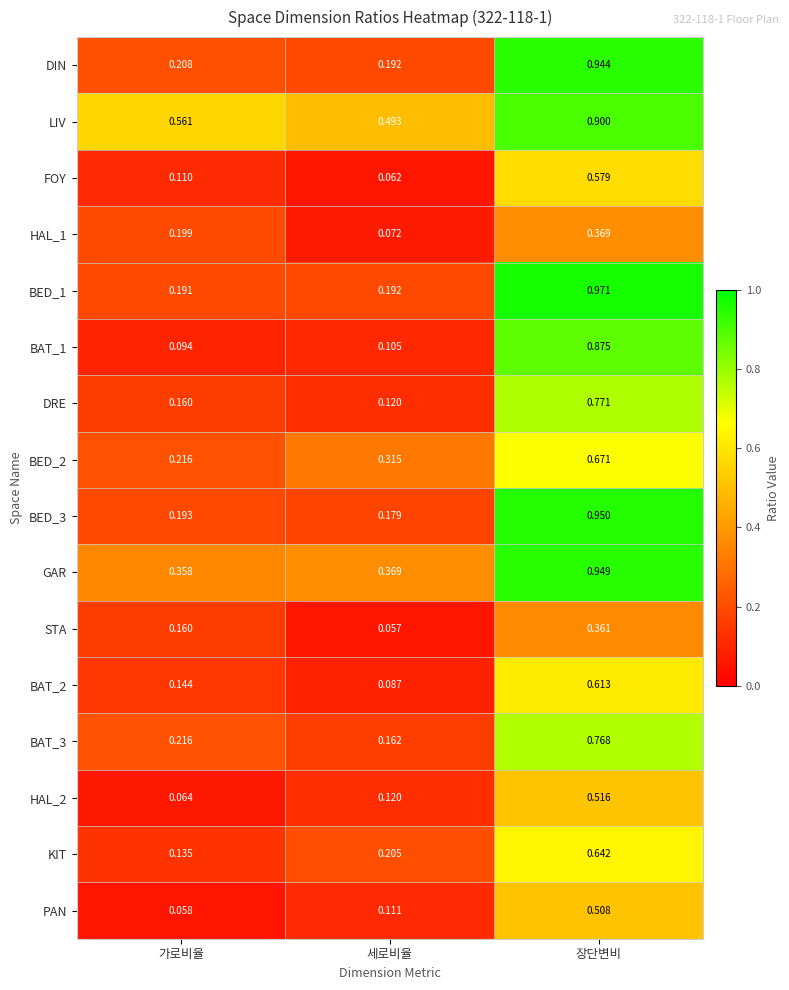

What is the total value across all series at 장단변비?

11.4